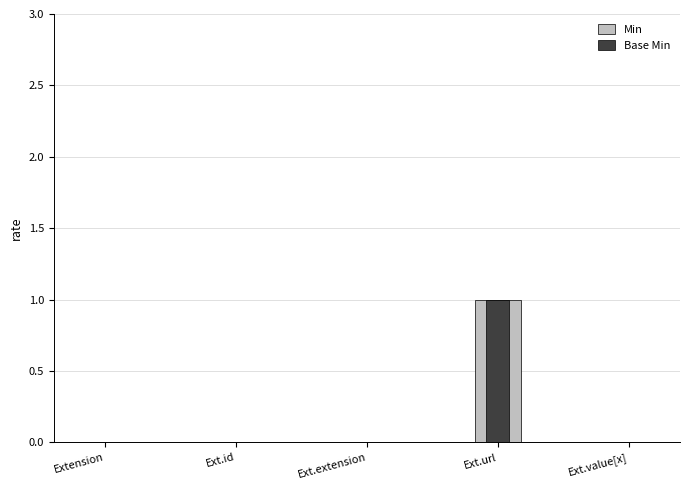

Where is Base Min nearest to the value 0?

Extension